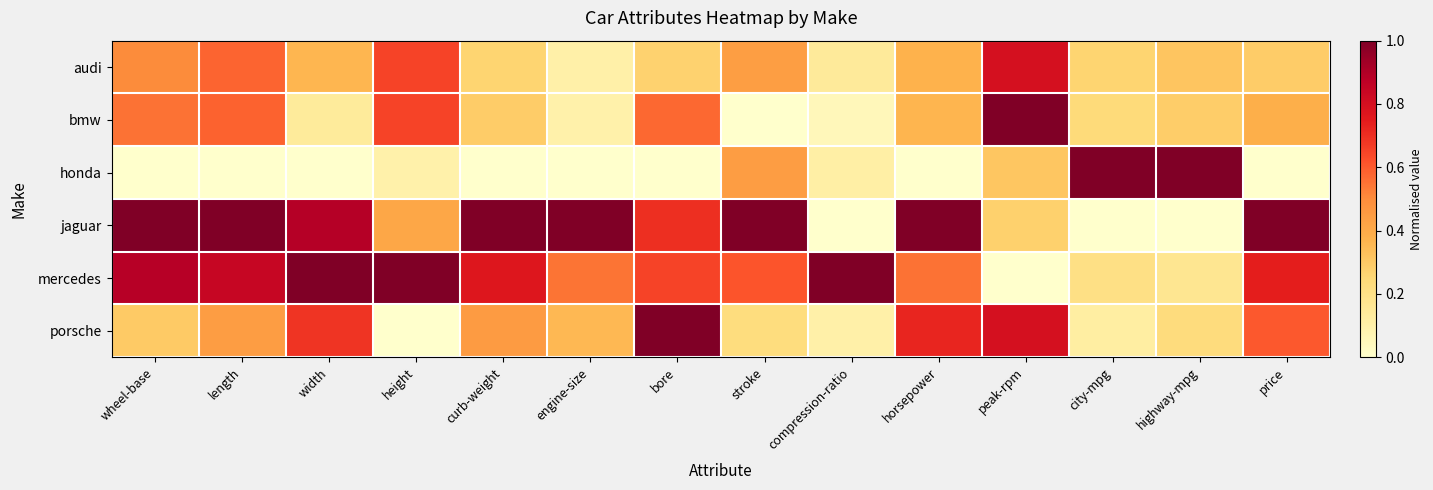

At which category is the sum across all series the highest?

length